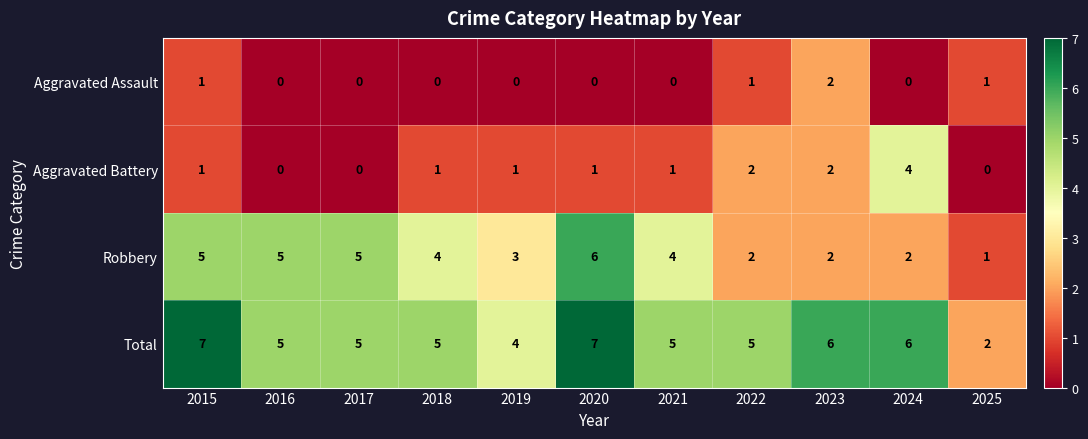

At 2024, list the series in order from largest to smallest.

Total, Aggravated Battery, Robbery, Aggravated Assault